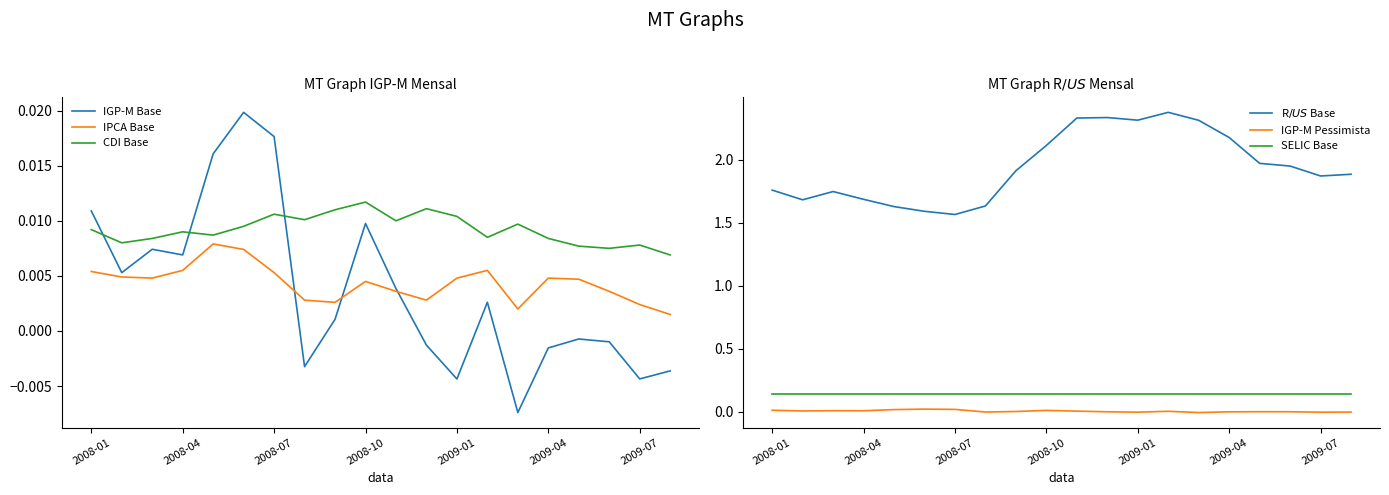

What is the spread (max minus min) of values at 8?

1.9